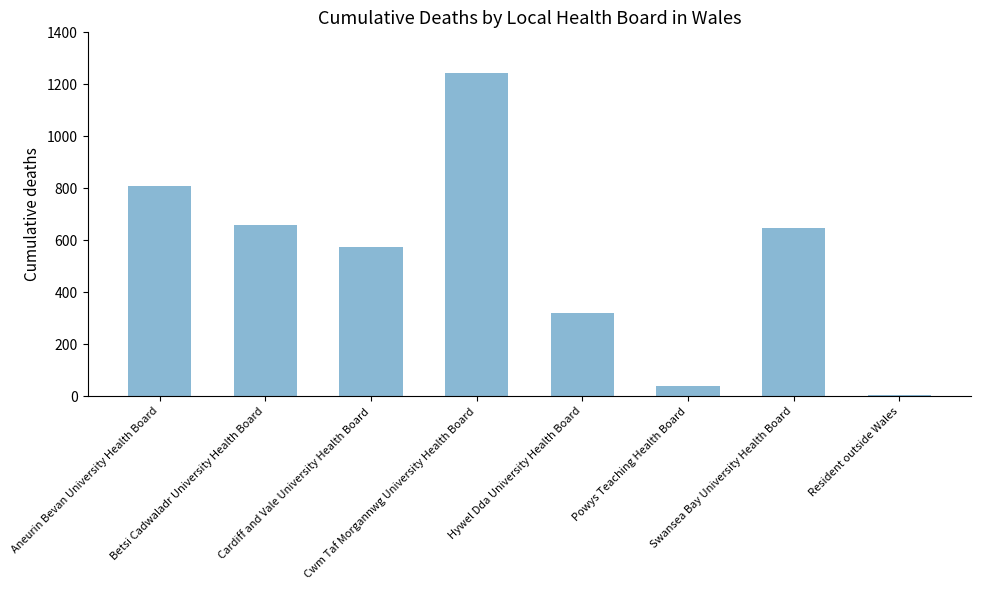

What is the average value?

537